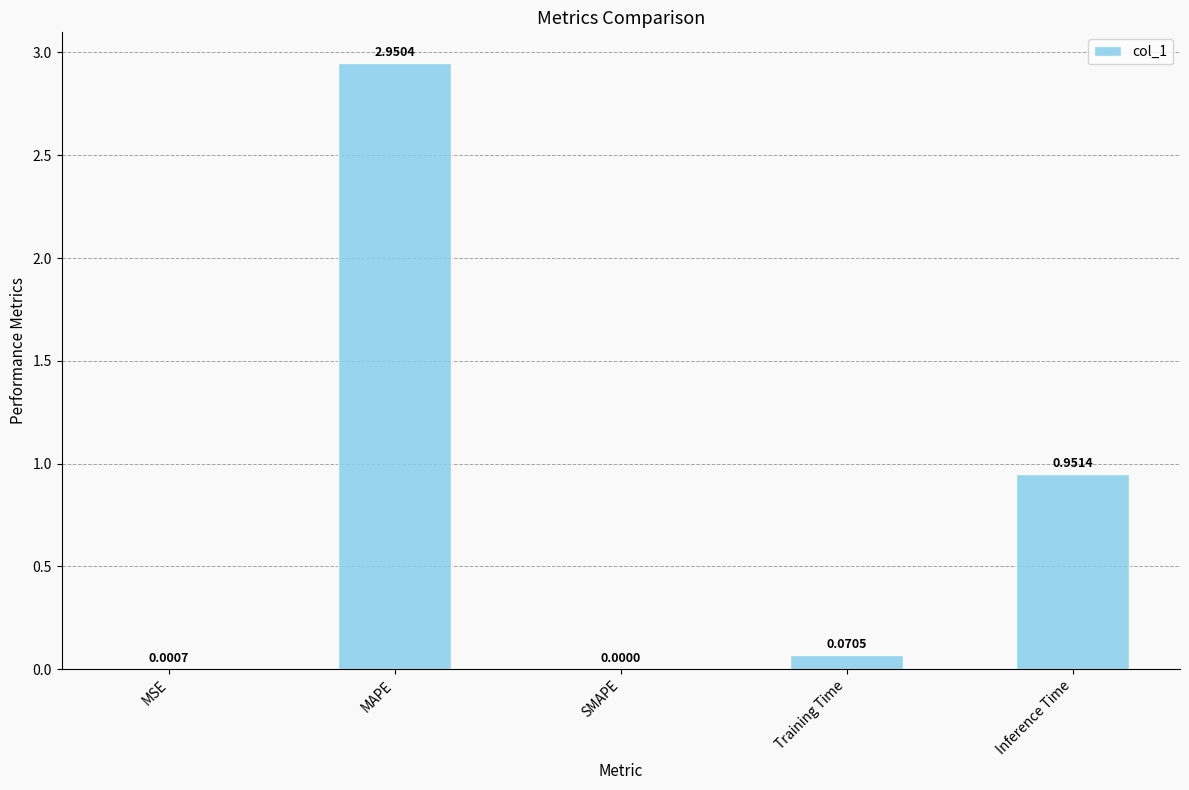

What is the change in value from MSE to MAPE?

+2.9